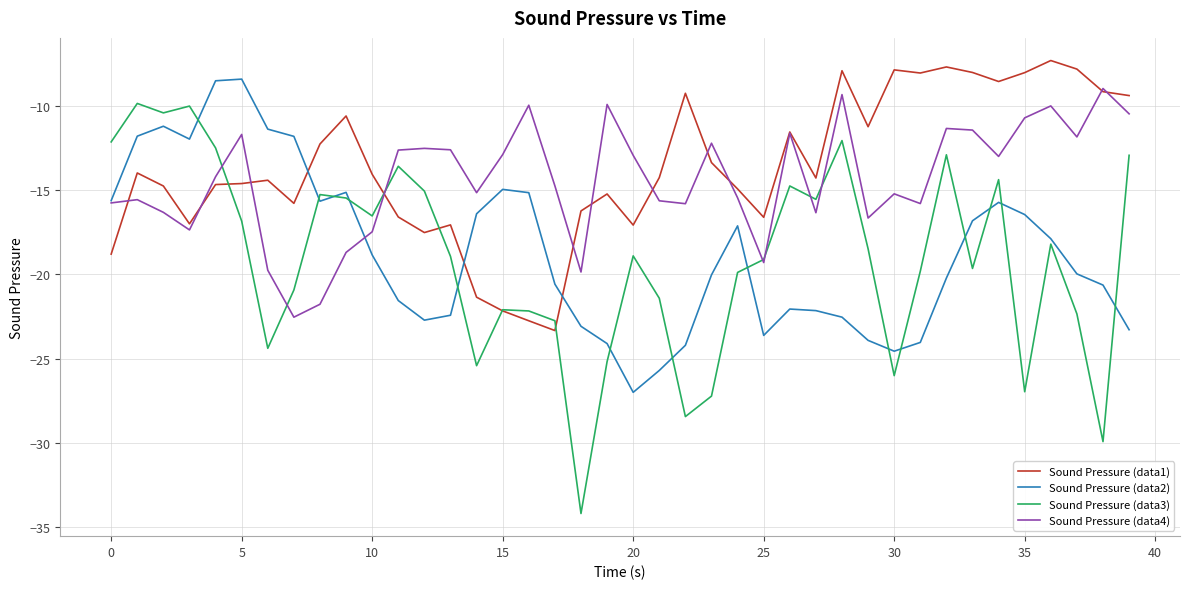

What is the highest value of the Sound Pressure (data1) series?

-7.3